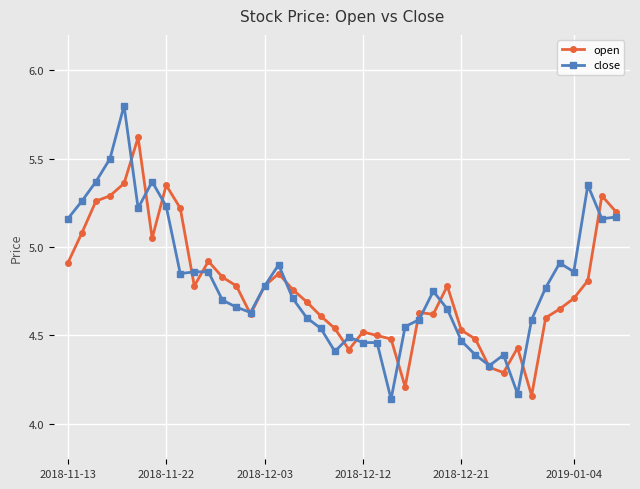

True or false: open has more than 2 points higher than both neighbors.

True